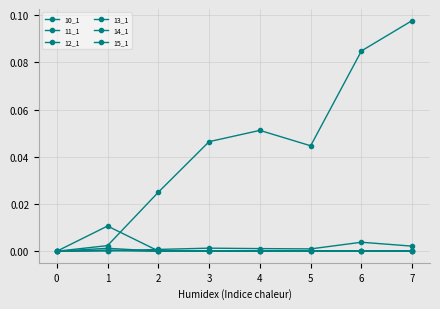

Count the 11_1 values in the range 0 to 1.

8